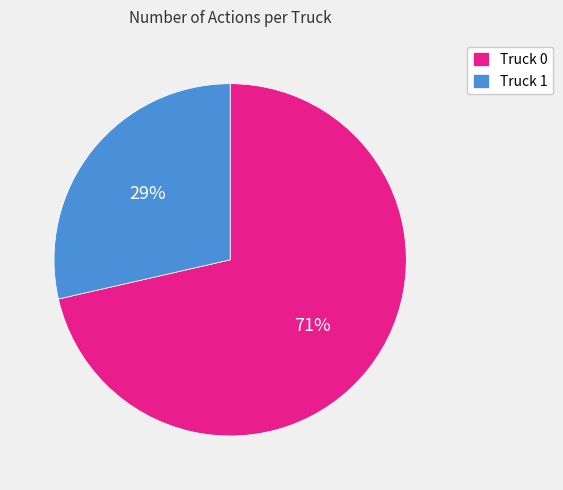

Between Truck 1 and Truck 0, which is larger?

Truck 0